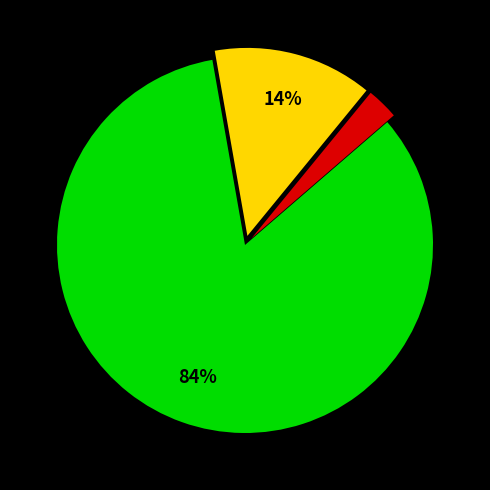

To the nearest percent, what is the average slice percentage?

33%